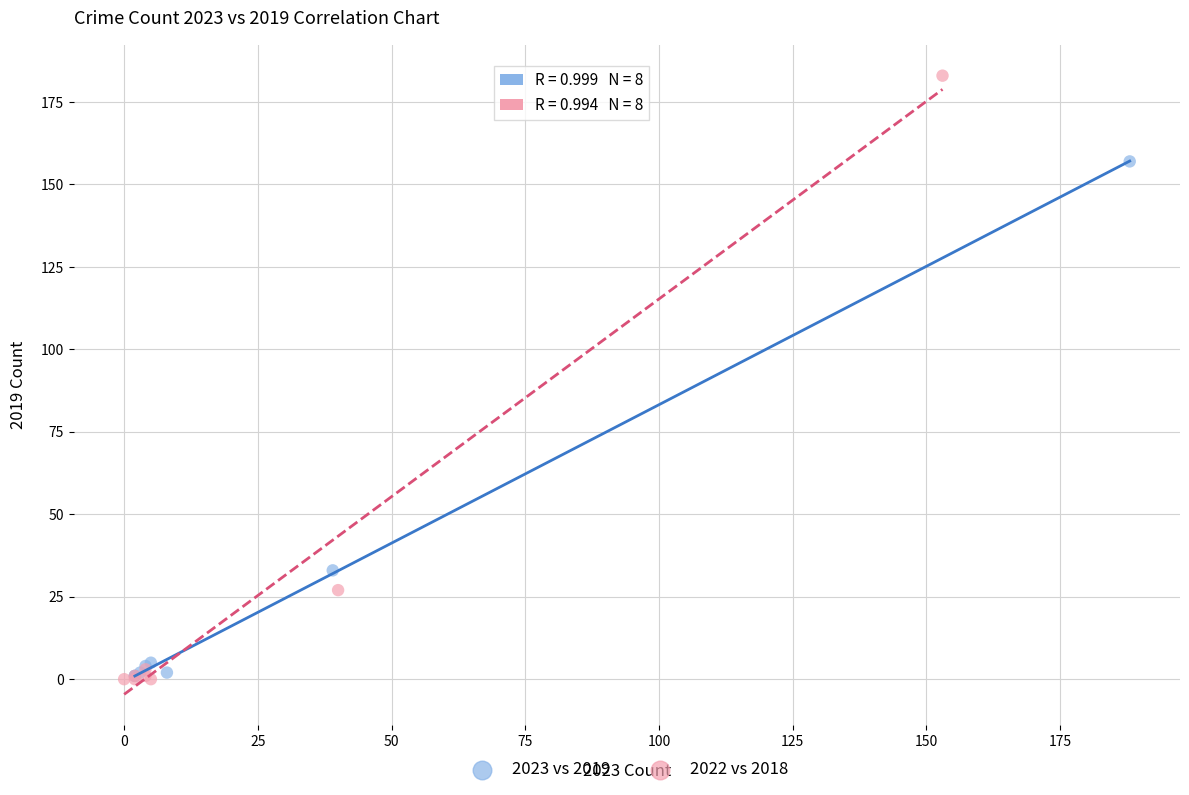

Which series has the widest spread of Y values?

2022 vs 2018